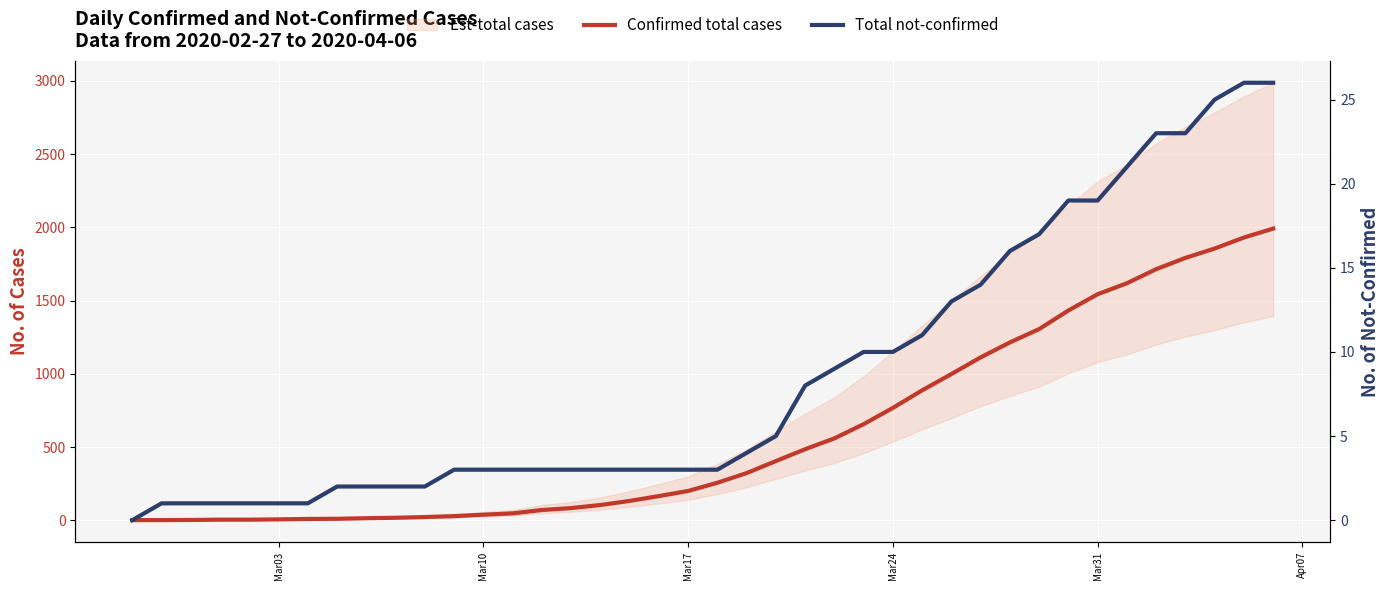

Rank the series by their average value, from lowest to highest.

Total not-confirmed, Confirmed total cases